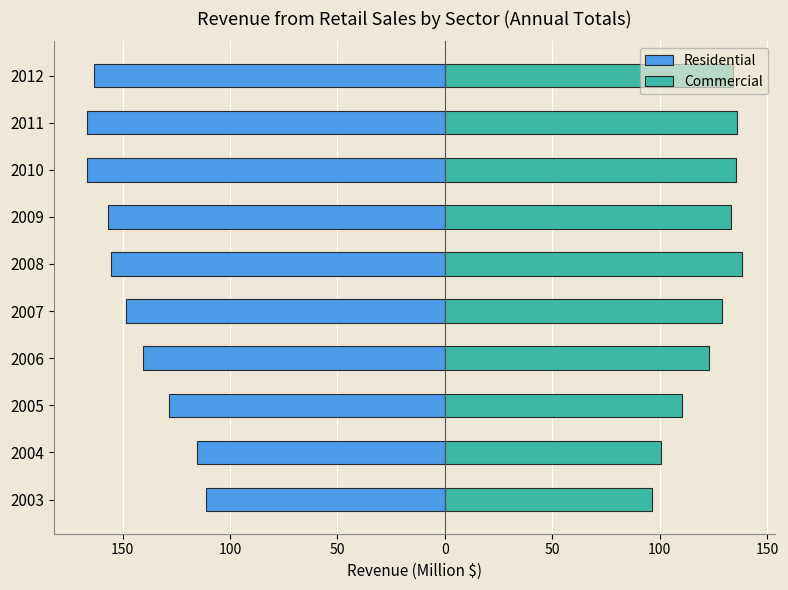

Is it true that Commercial equals 229.6 at 2007?

False